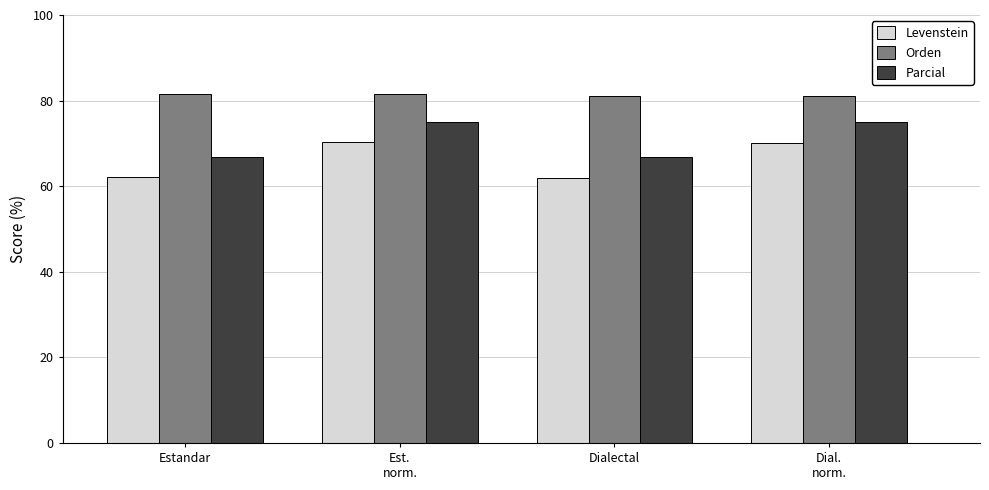

List the series in order of their peak value, lowest first.

Levenstein, Parcial, Orden